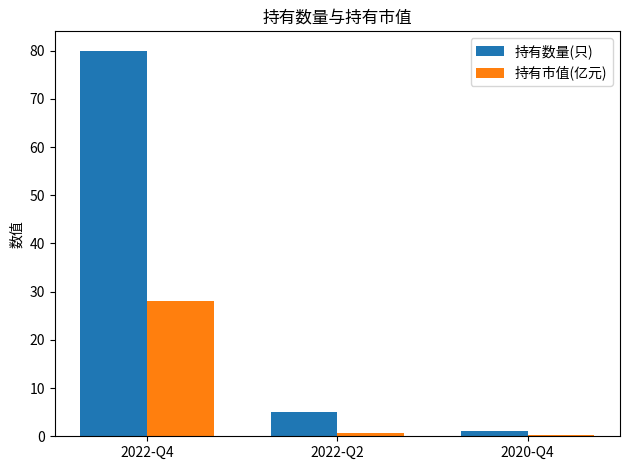

What is the sum of all 持有数量(只) values?

86.0